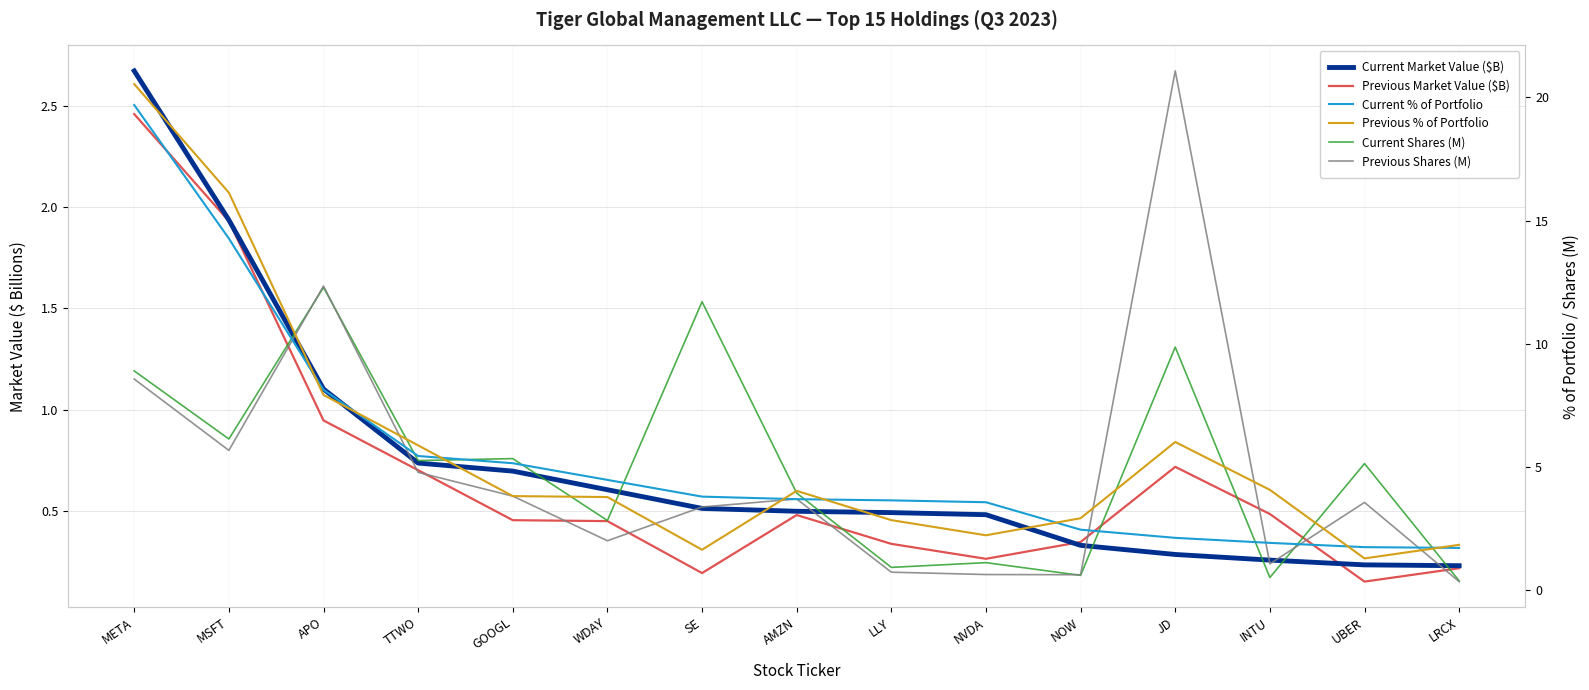

Which series changed the most between WDAY and AMZN?

Previous Shares (M)